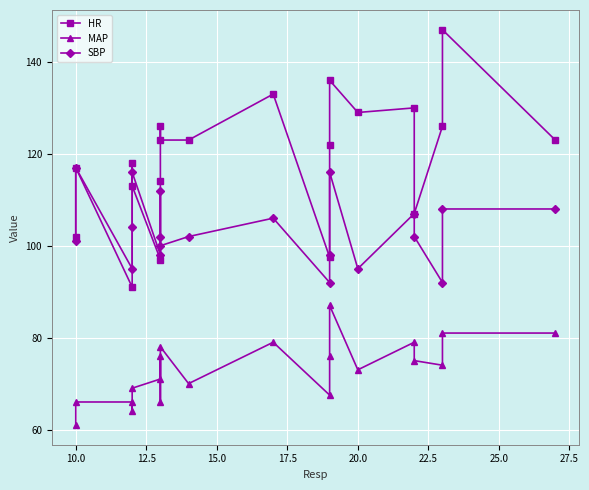

Is the value of MAP at 19 greater than the value of SBP at 10.0?

No